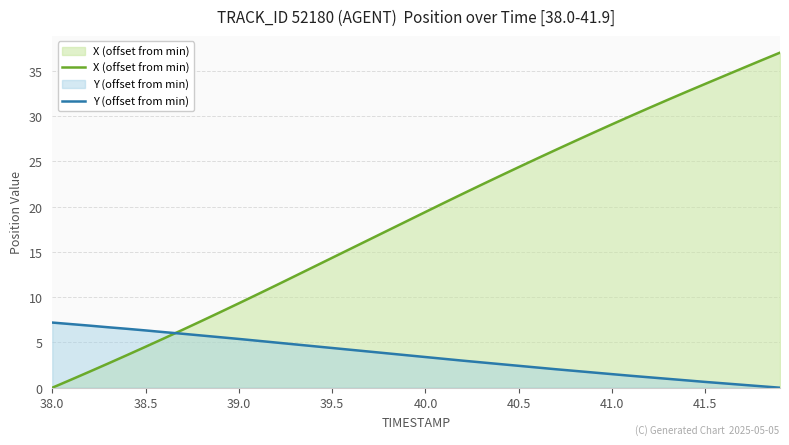

Reading left to right, extract all data points from this chart.

X (offset from min): 0.0	0.9	1.8	2.7	3.6	4.5	5.5	6.4	7.4	8.4	9.3	10.3	11.3	12.3	13.3	14.4	15.4	16.4	17.4	18.4	19.4	20.4	21.4	22.4	23.4	24.4	25.3	26.3	27.2	28.2	29.1	30.0	30.9	31.8	32.7	33.6	34.4	35.3	36.2	37.0
Y (offset from min): 7.2	7.0	6.9	6.7	6.5	6.3	6.1	6.0	5.8	5.6	5.4	5.2	5.0	4.8	4.6	4.4	4.2	4.0	3.8	3.6	3.4	3.2	3.0	2.8	2.6	2.4	2.2	2.0	1.9	1.7	1.5	1.3	1.1	1.0	0.8	0.6	0.5	0.3	0.2	0.0